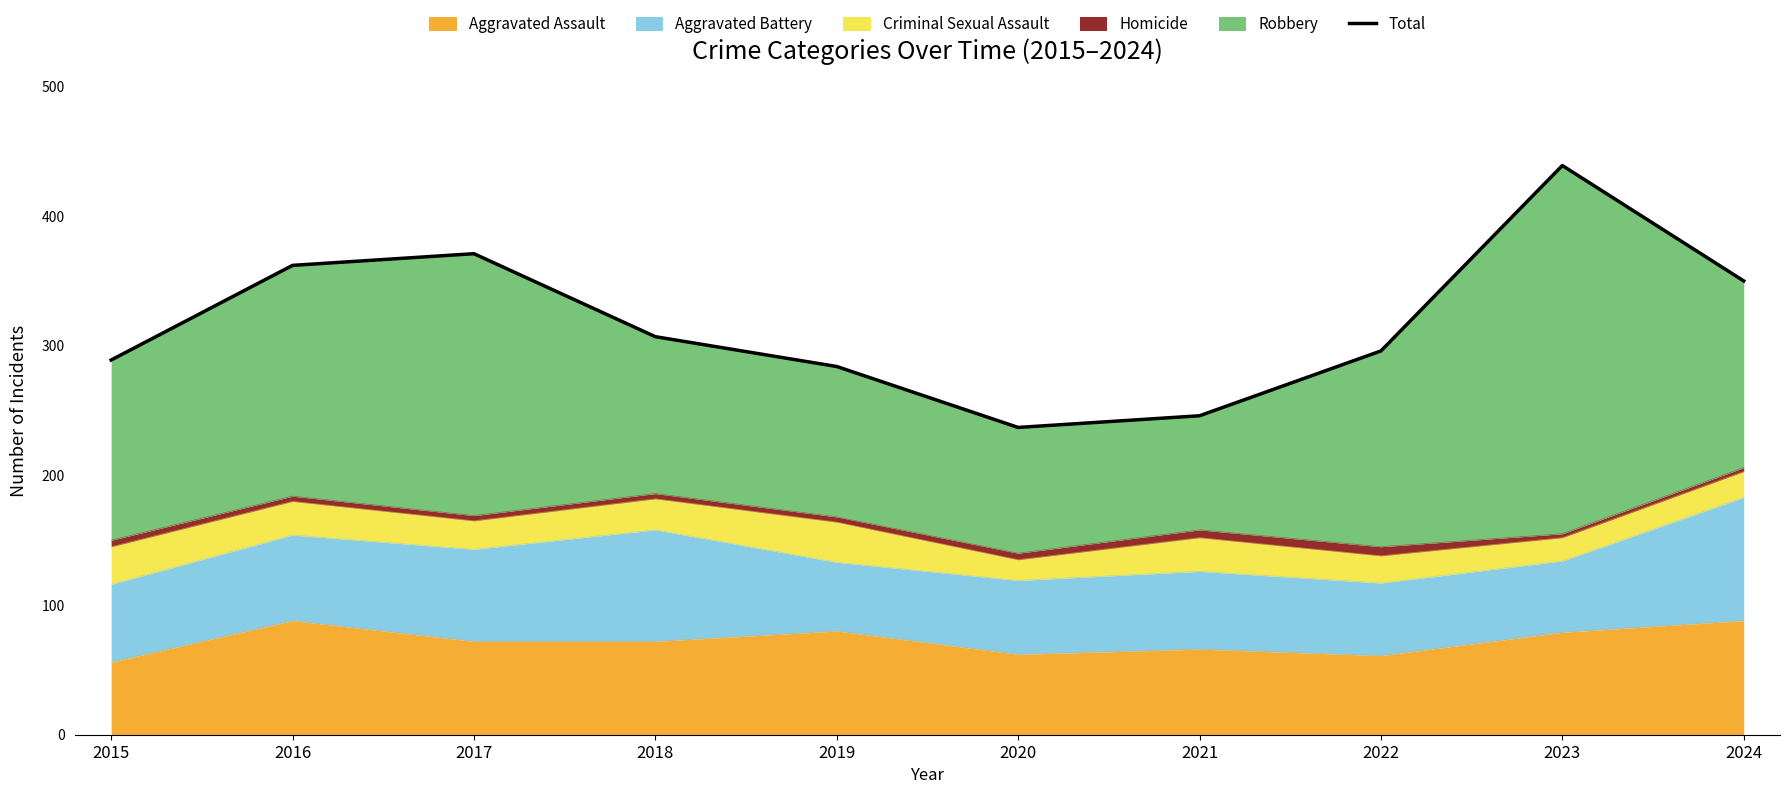

What is the difference between the maximum and minimum values?

202